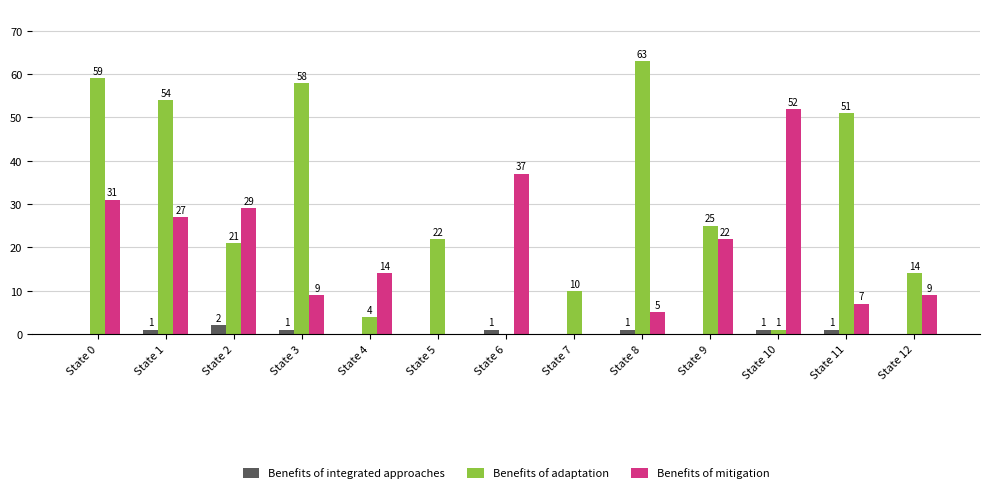

How many Benefits of integrated approaches values are between 0 and 1?

12